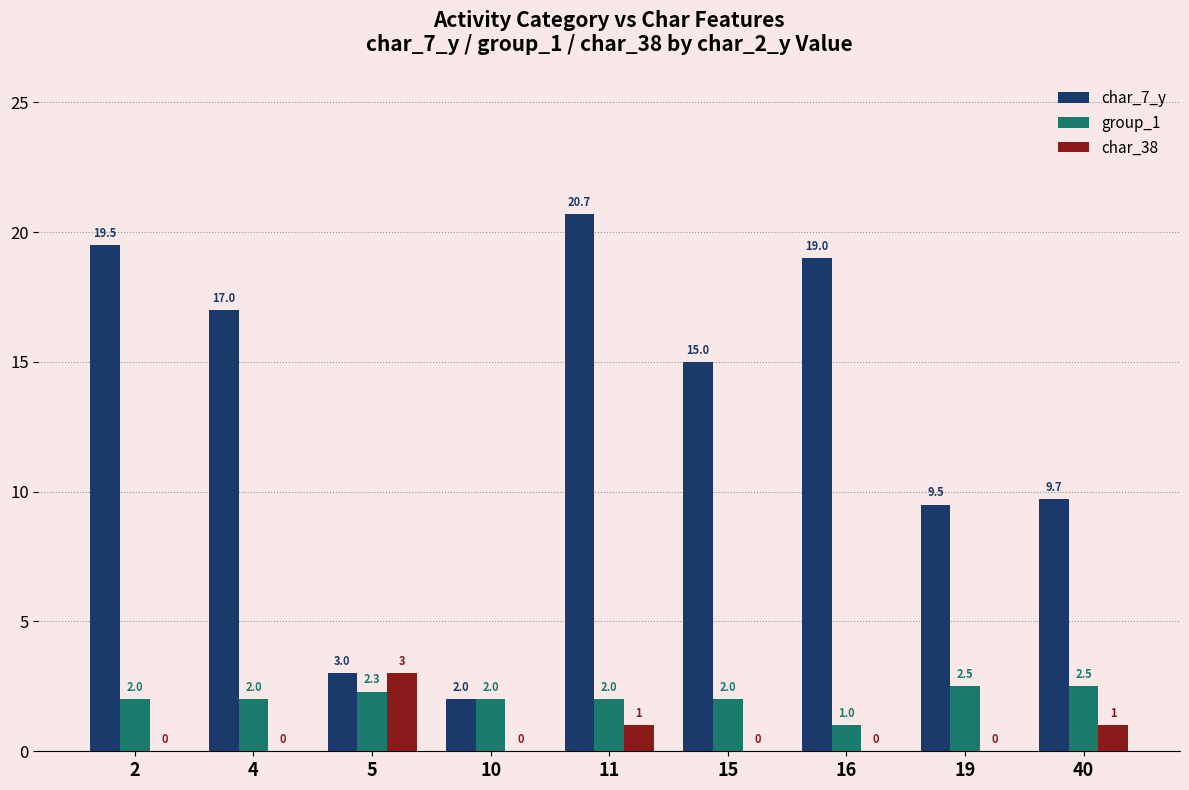

At which category is the sum across all series the highest?

11